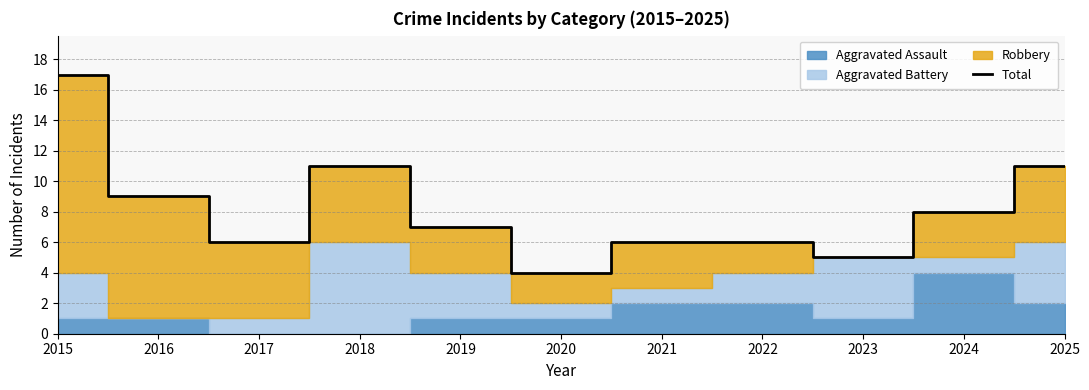

The value of Total at 2016 is 9. True or false?

True